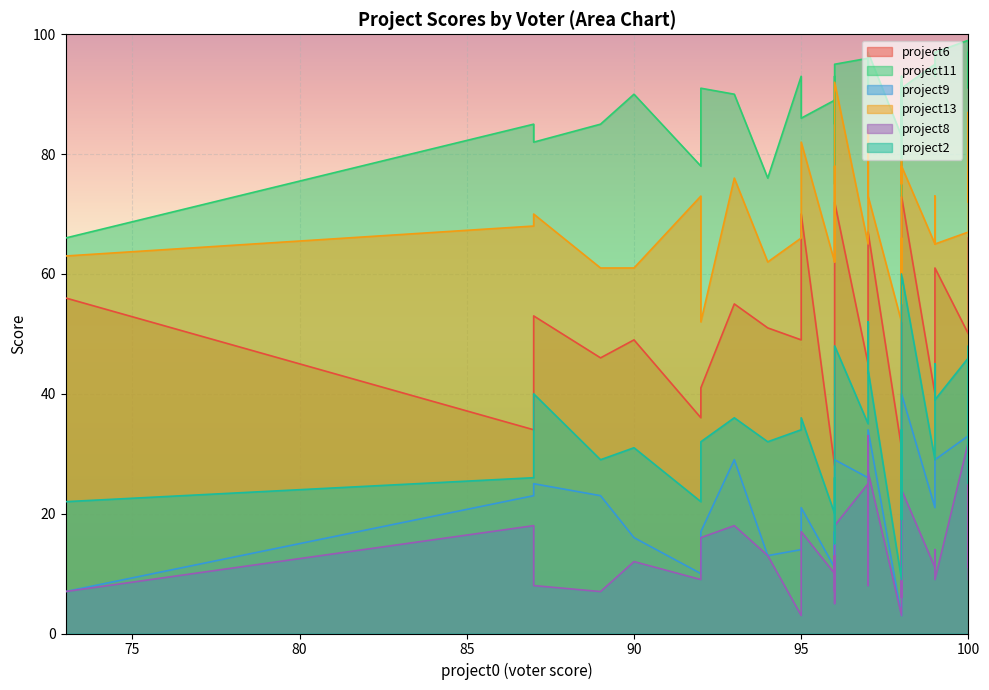

Where is the first local minimum for project11?

92